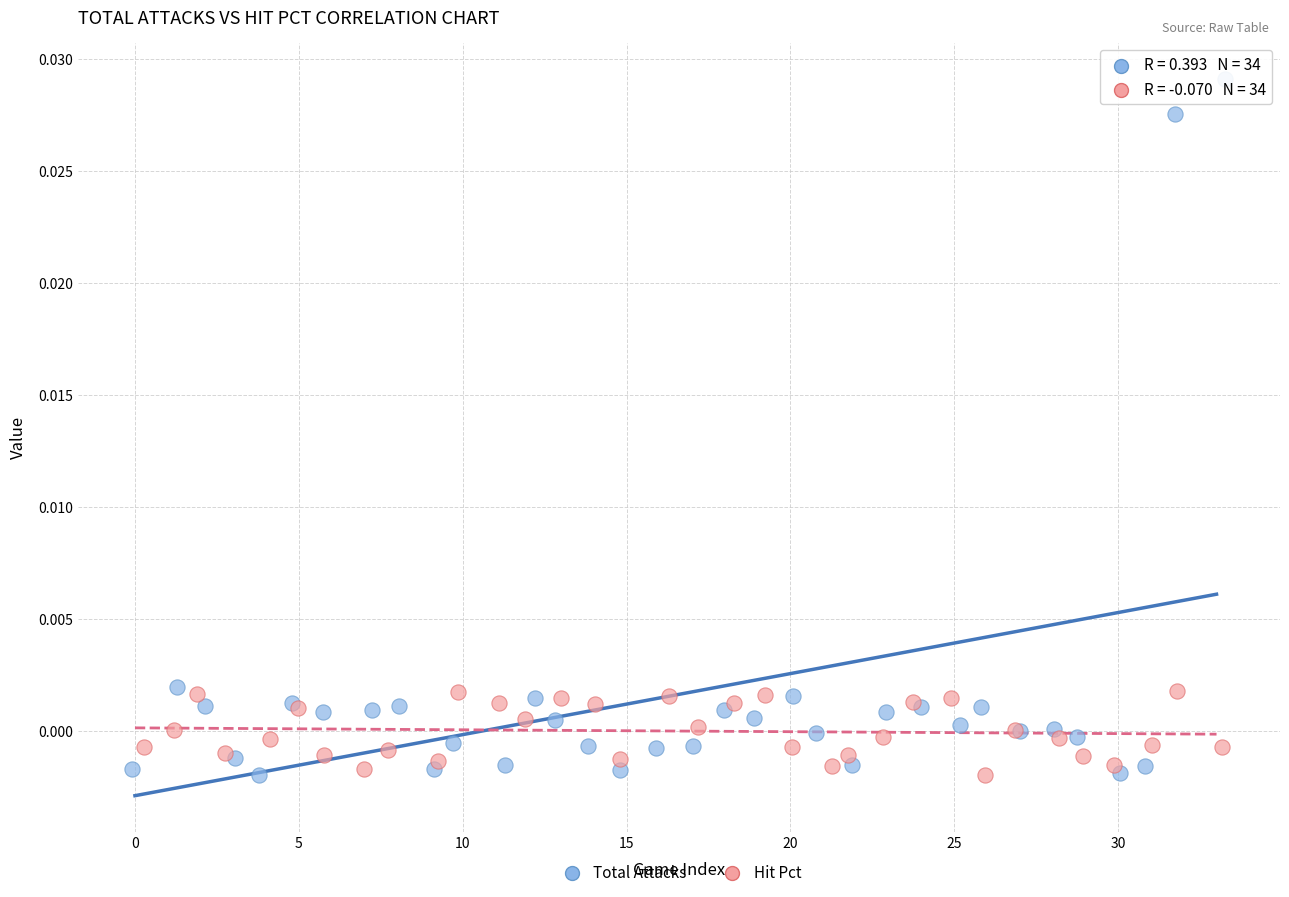

Which series has the widest spread of Y values?

Total Attacks